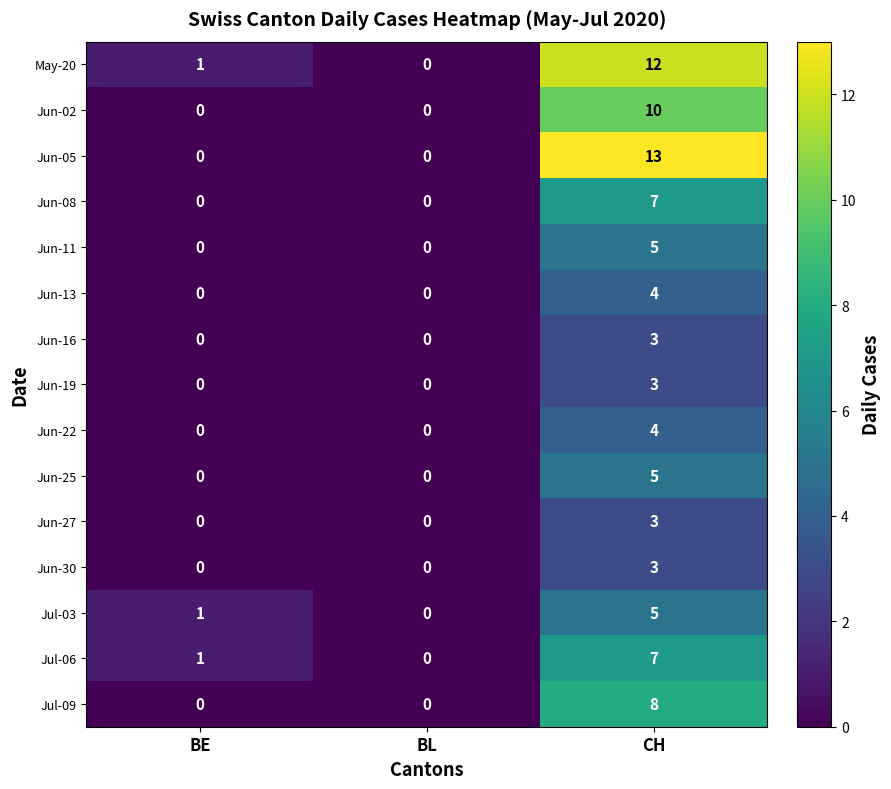

At which category is the sum across all series the highest?

CH